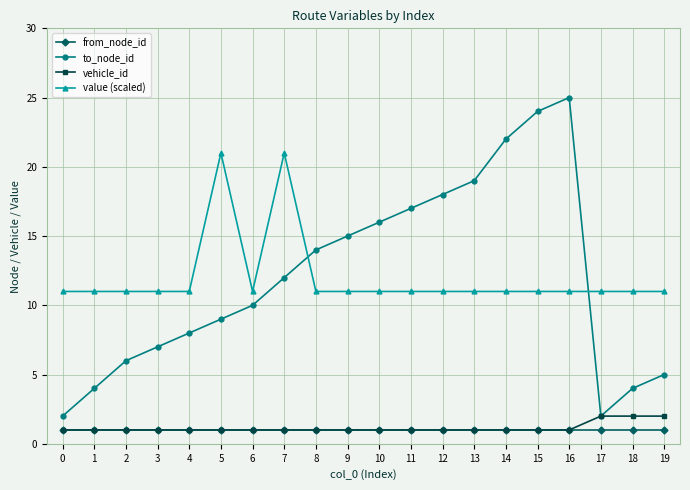

Does the chart display data point markers on the line(s)?

Yes